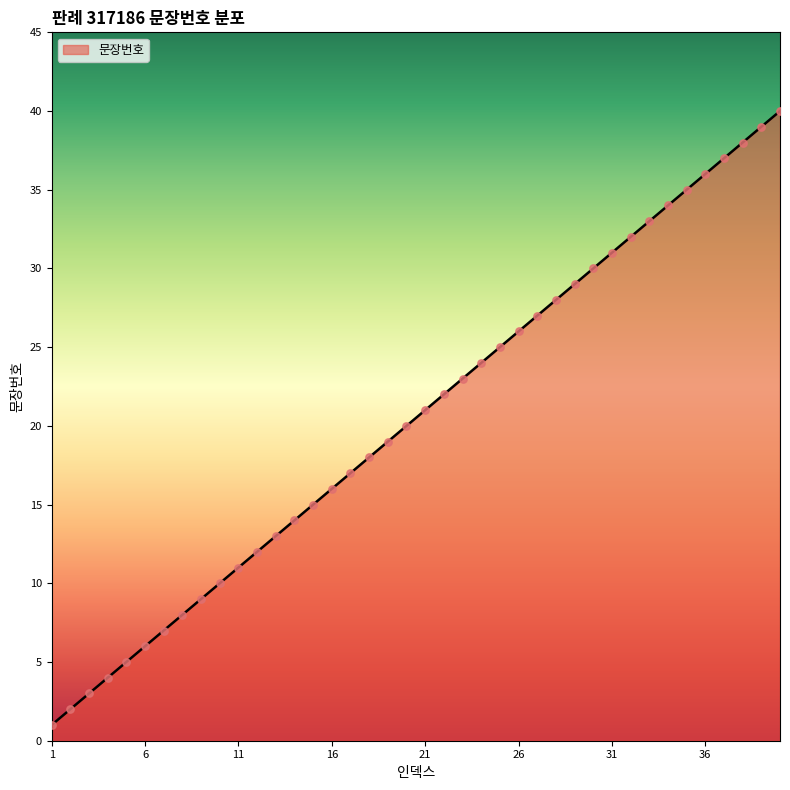

What is the difference between the maximum and minimum values?

39